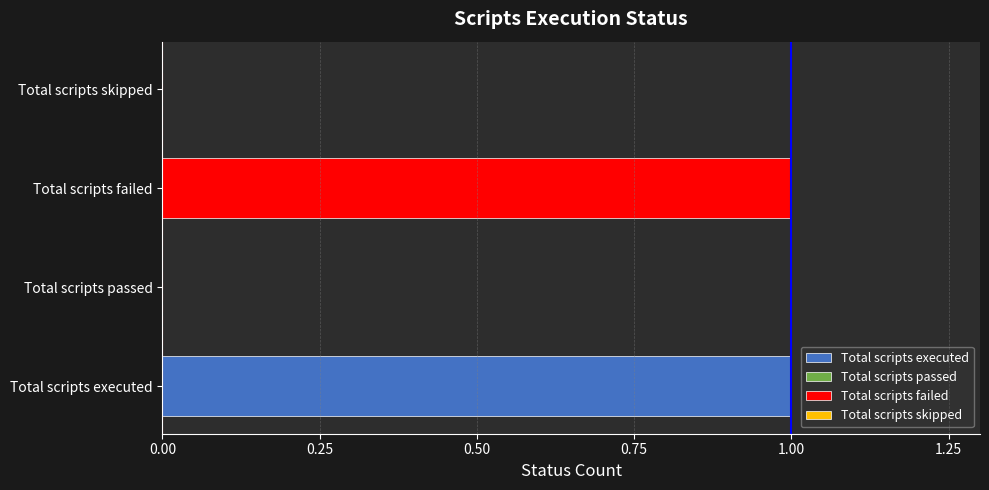

What is the difference between the second highest and second lowest values?

1